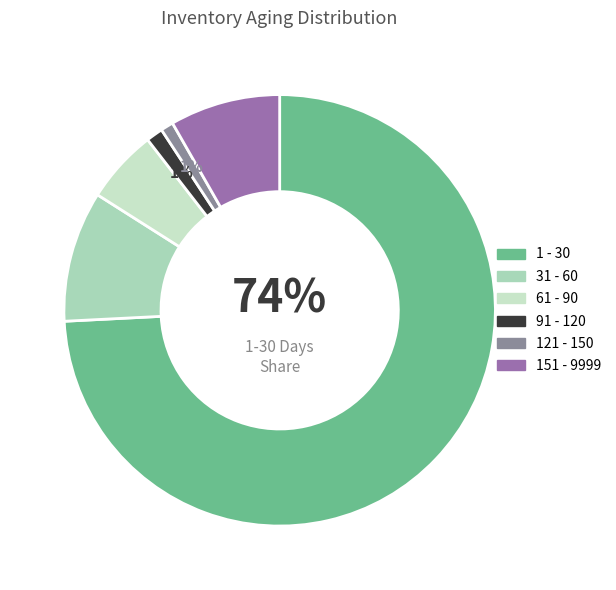

Is it true that 1 - 30 is 89% of the pie?

False